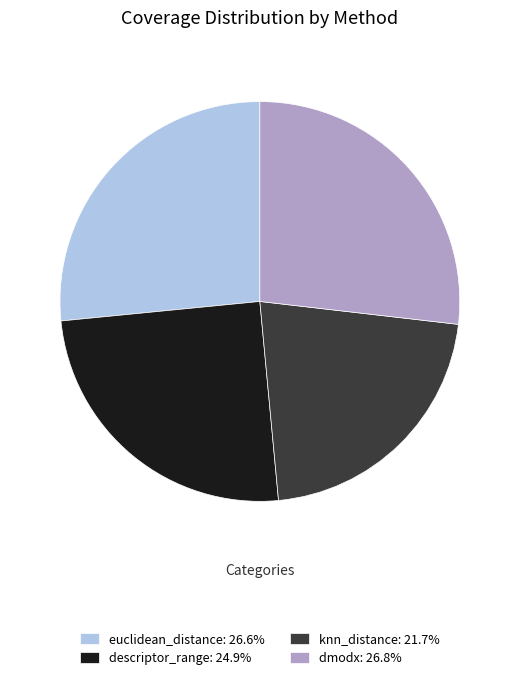

Combined, do knn_distance and dmodx account for over 50%?

No